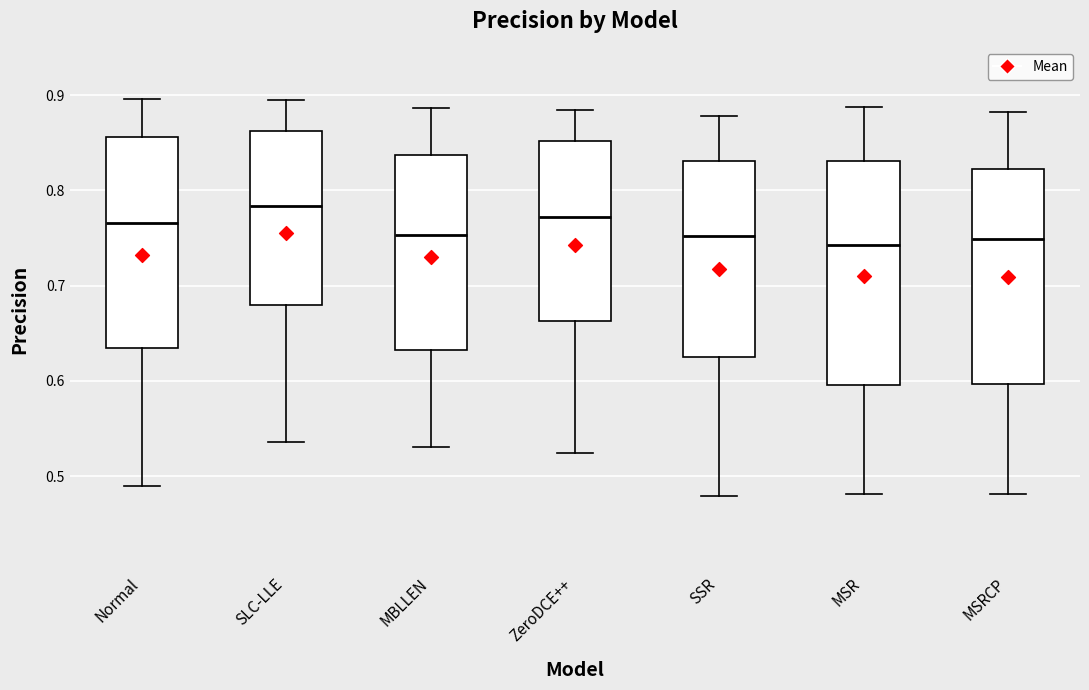

Reading left to right, read every box against the y-axis: the position of its median line, the range the box covers, and the ends of its whiskers. The values are not printed on the chart, so give them approximately, as read against the axis.

Normal: median 0.77, box 0.63 to 0.86, whiskers 0.49 to 0.90
SLC-LLE: median 0.78, box 0.68 to 0.86, whiskers 0.54 to 0.90
MBLLEN: median 0.75, box 0.63 to 0.84, whiskers 0.53 to 0.89
ZeroDCE++: median 0.77, box 0.66 to 0.85, whiskers 0.52 to 0.88
SSR: median 0.75, box 0.63 to 0.83, whiskers 0.48 to 0.88
MSR: median 0.74, box 0.60 to 0.83, whiskers 0.48 to 0.89
MSRCP: median 0.75, box 0.60 to 0.82, whiskers 0.48 to 0.88